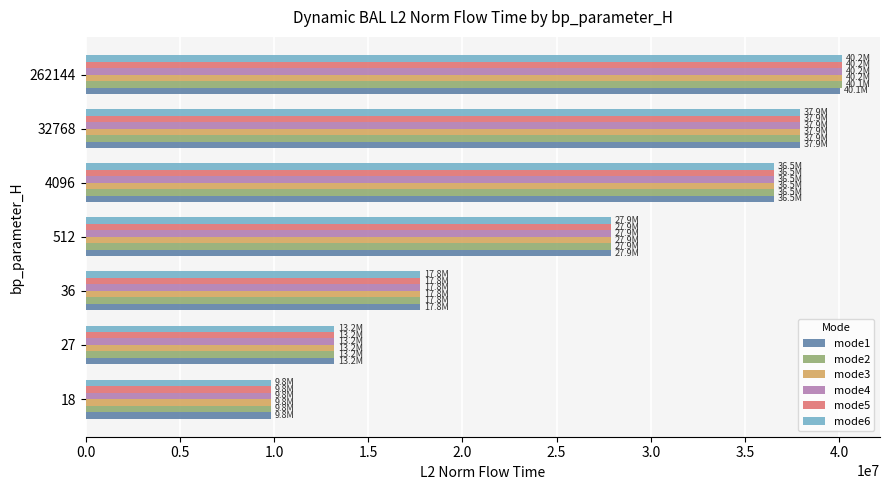

What is the lowest value of the mode6 series?

9837906.0